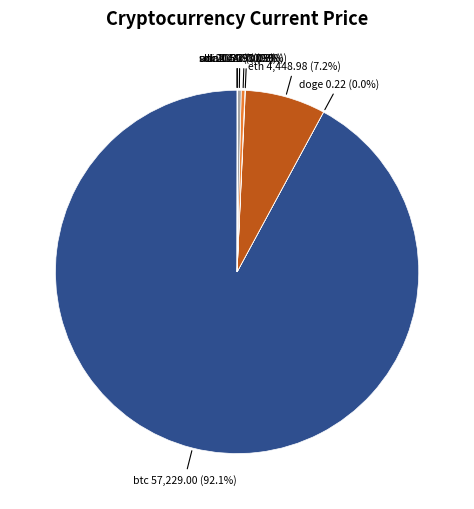

Which category has the biggest portion of the pie?

btc